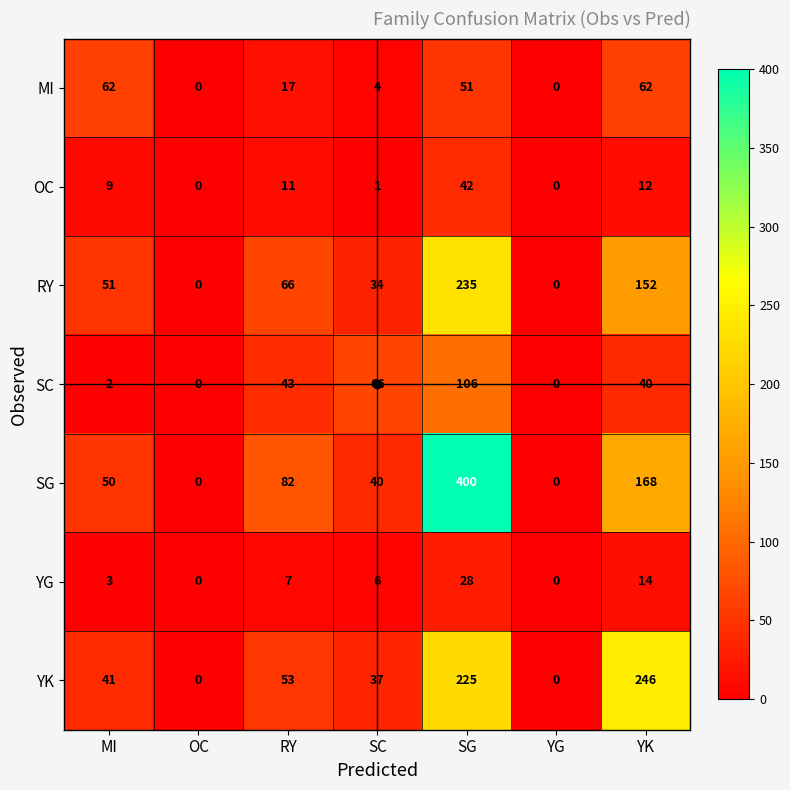

What is the difference between the second highest and minimum values in the SG series?

168